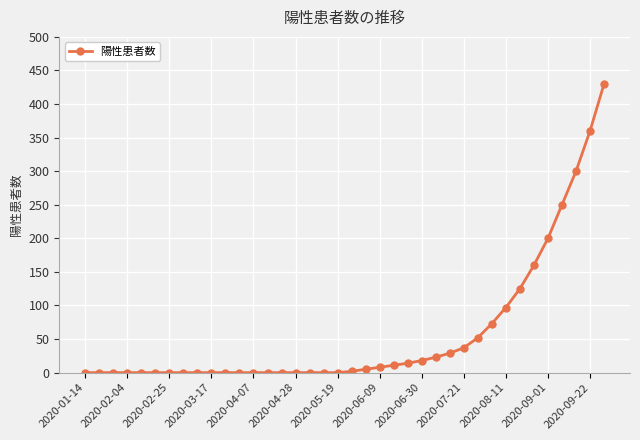

Count the number of data series in this chart.

1